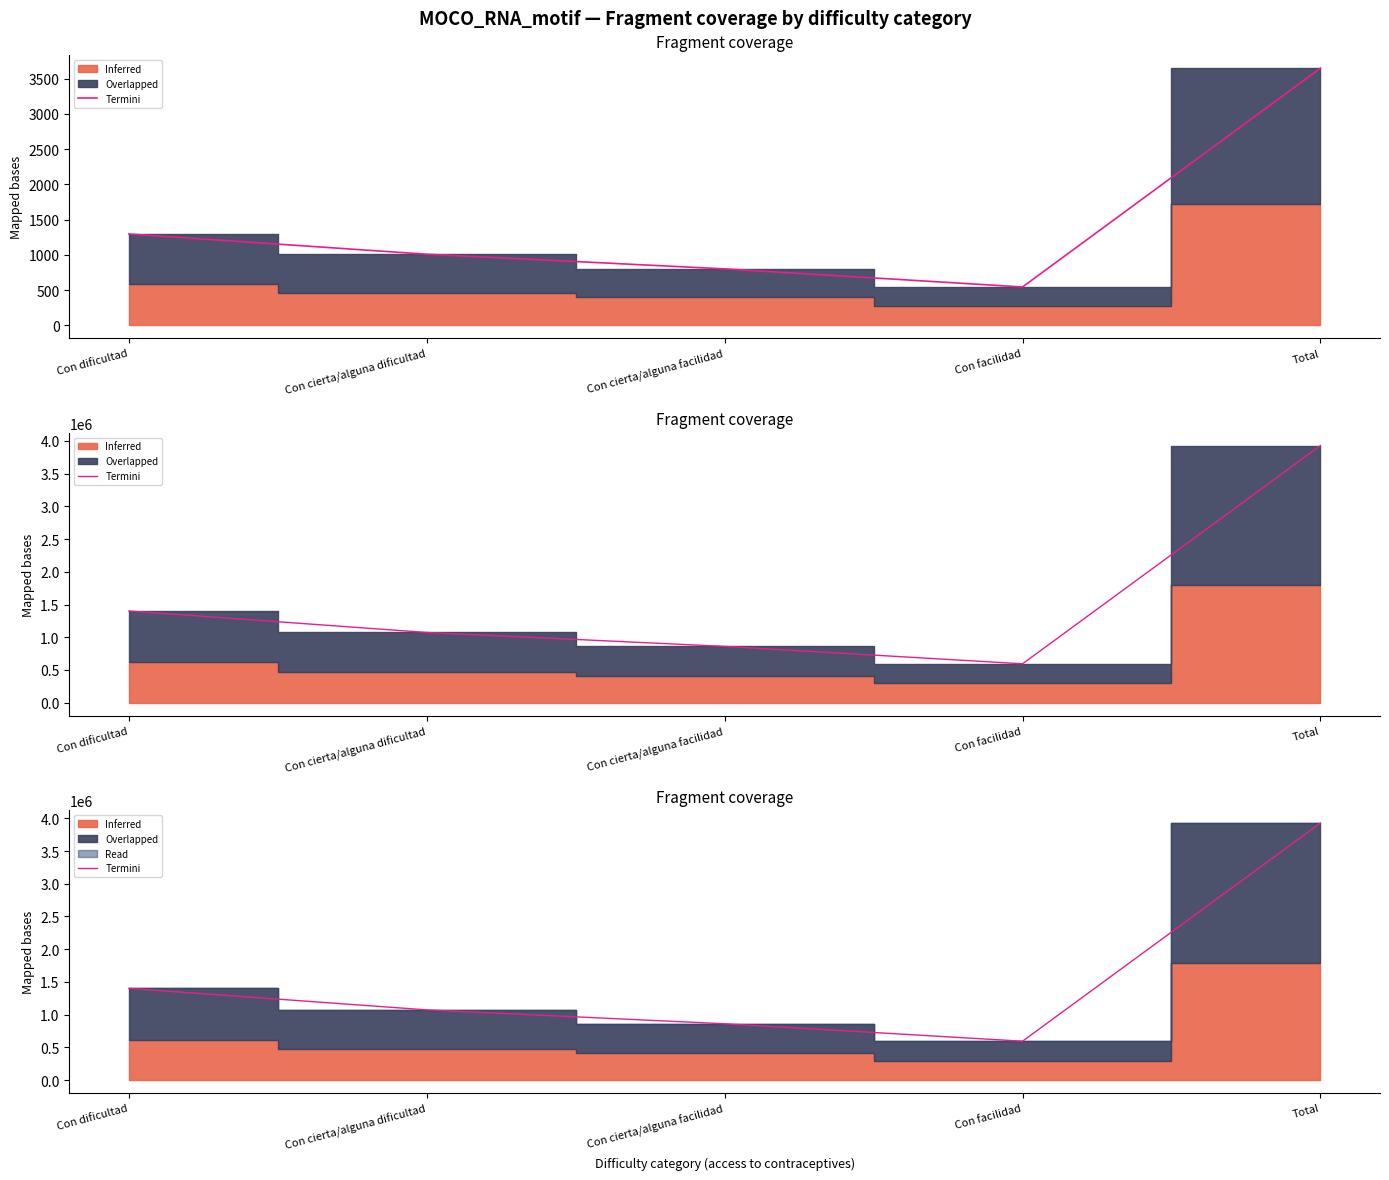

What is the difference between the maximum and minimum values?

3334405